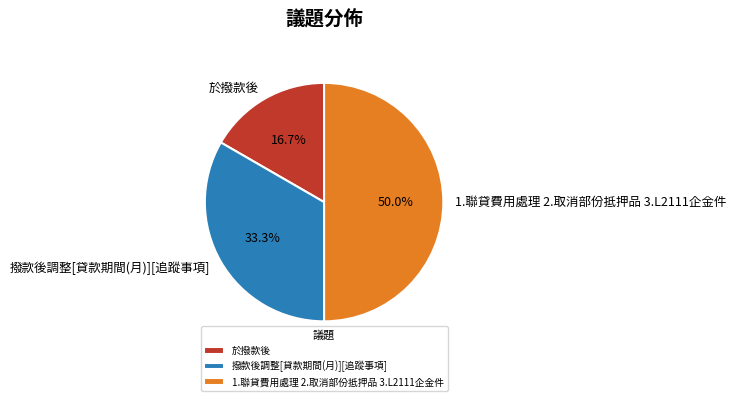

The 1.聯貸費用處理 2.取消部份抵押品 3.L2111企金件 slice represents 36% of the pie. True or false?

False